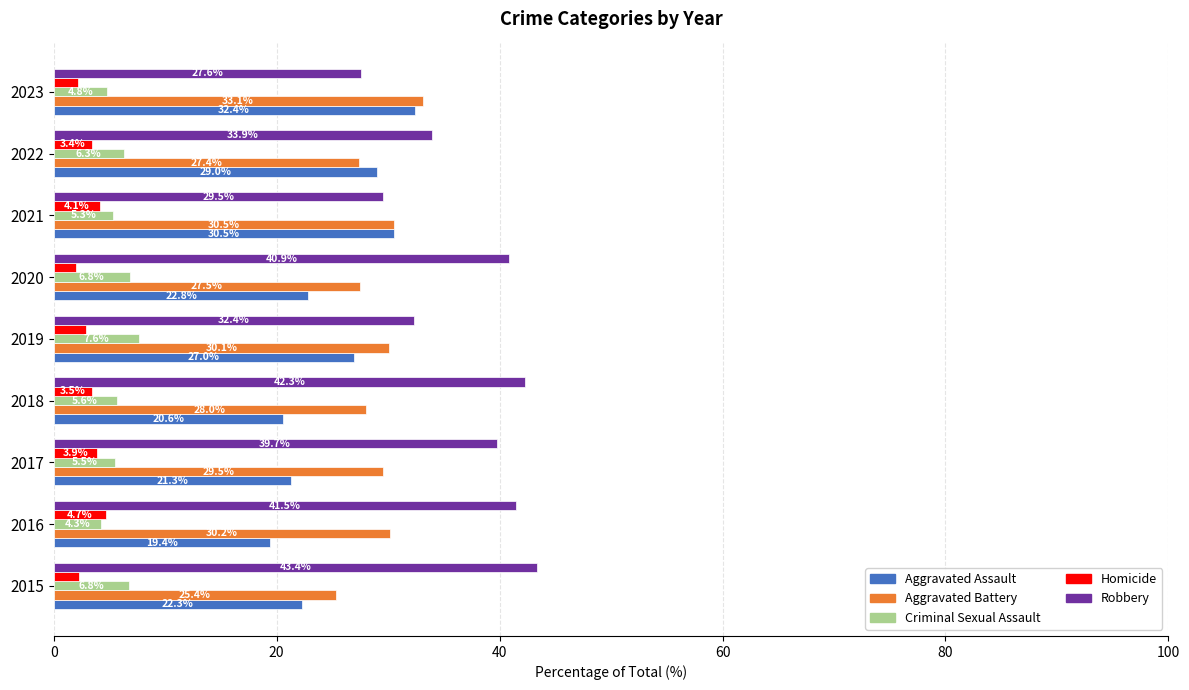

The value of Robbery at 2023 is 6.8. True or false?

False